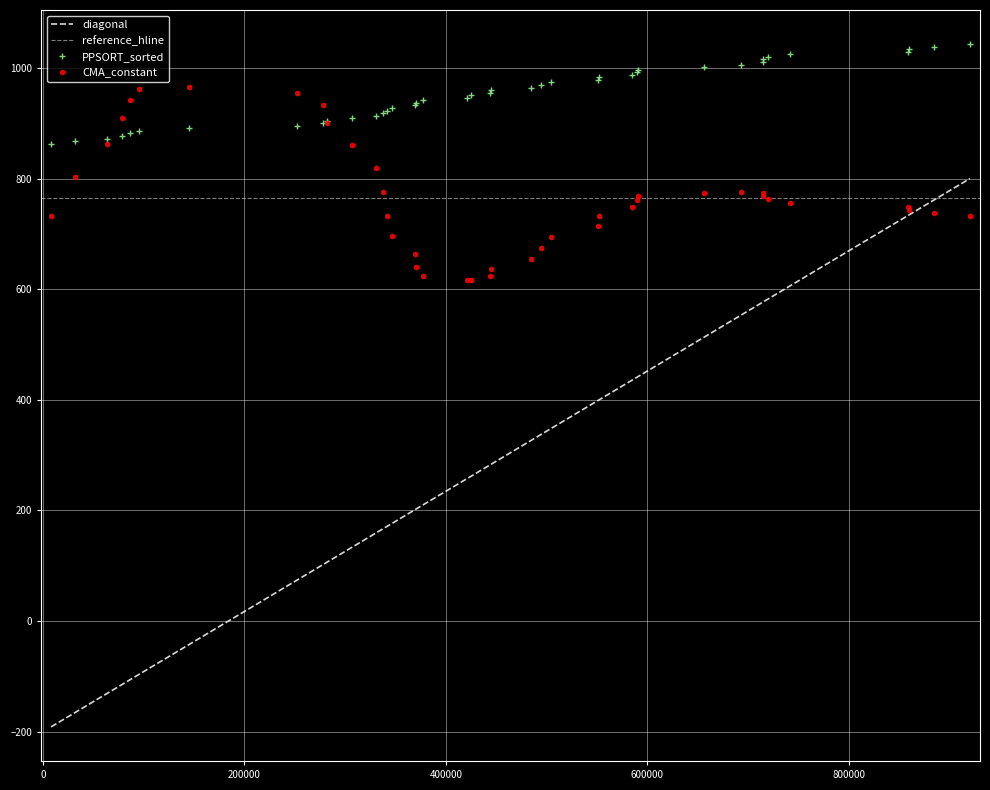

The diagonal series shows 913.8 at 330662. True or false?

True